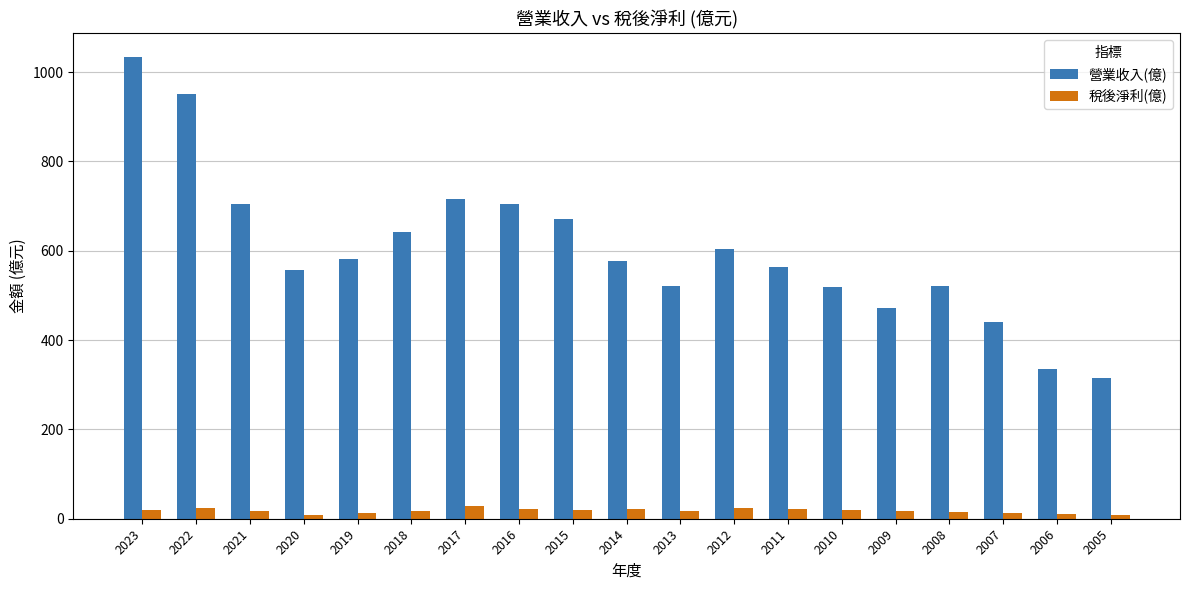

What is the value of the 營業收入(億) bar at the 10th from the left?

577.0